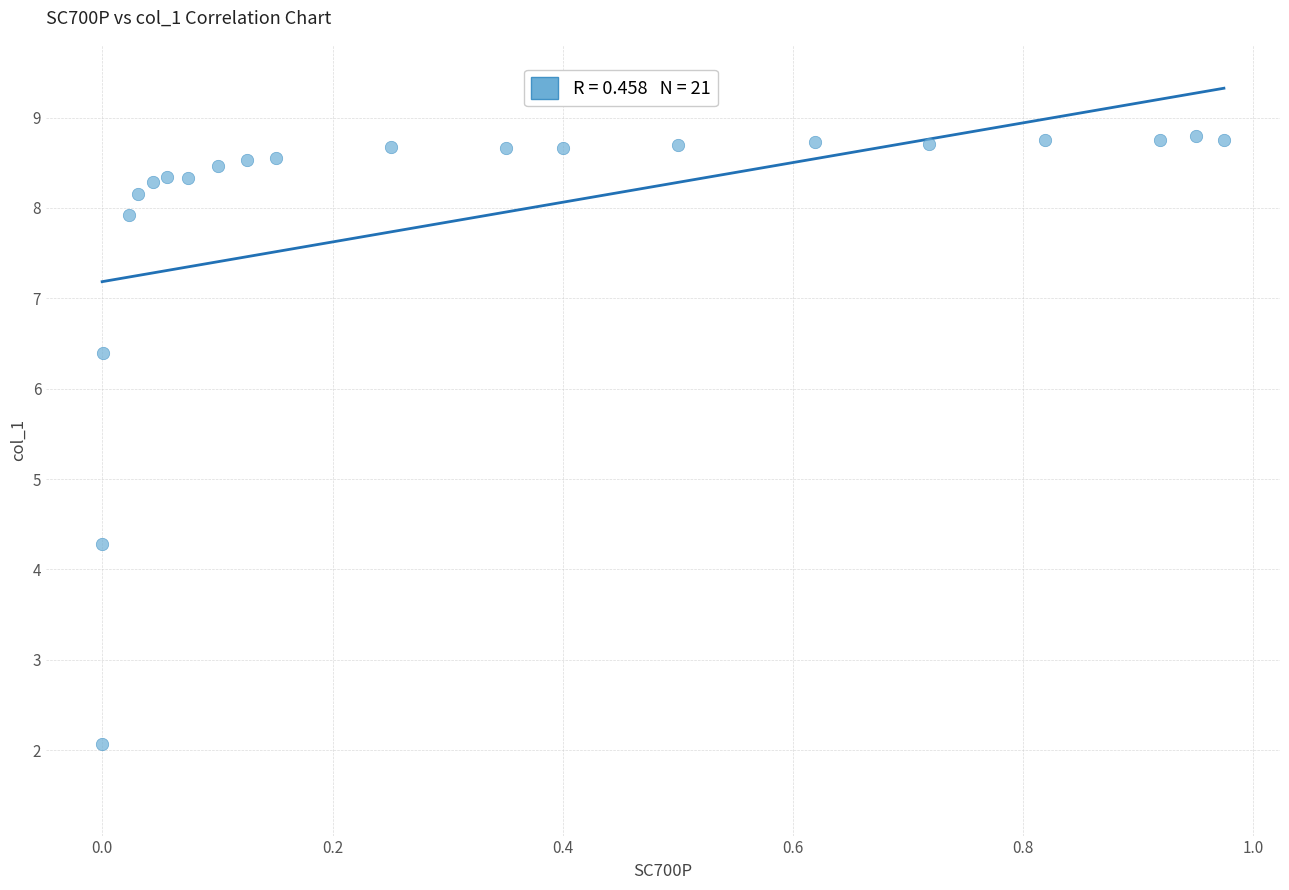

What is the range of X values (max minus min)?

1.0